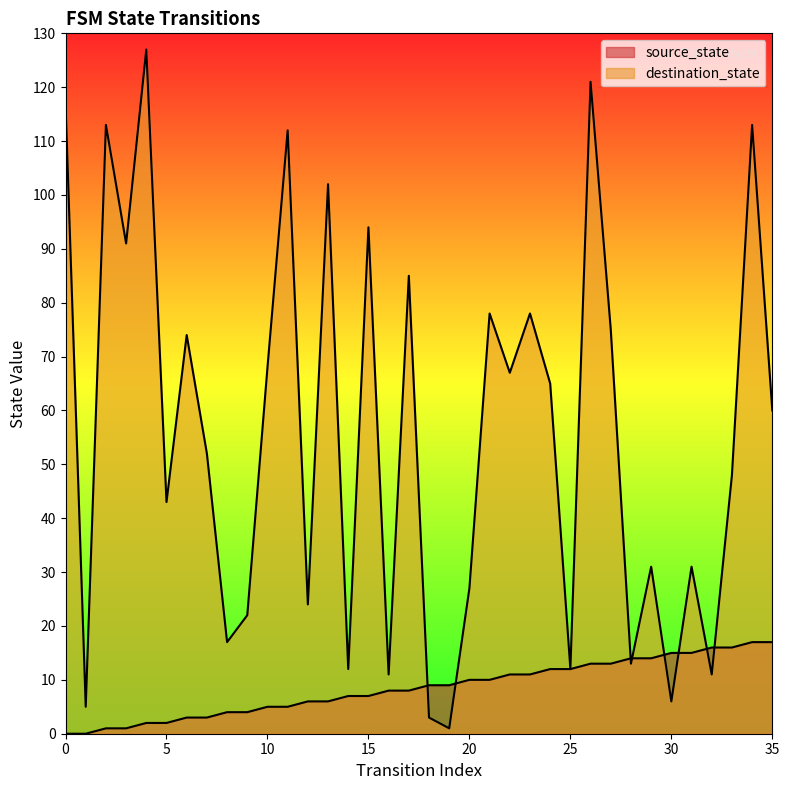

Is the value of source_state at 31 greater than the value of destination_state at 5?

No